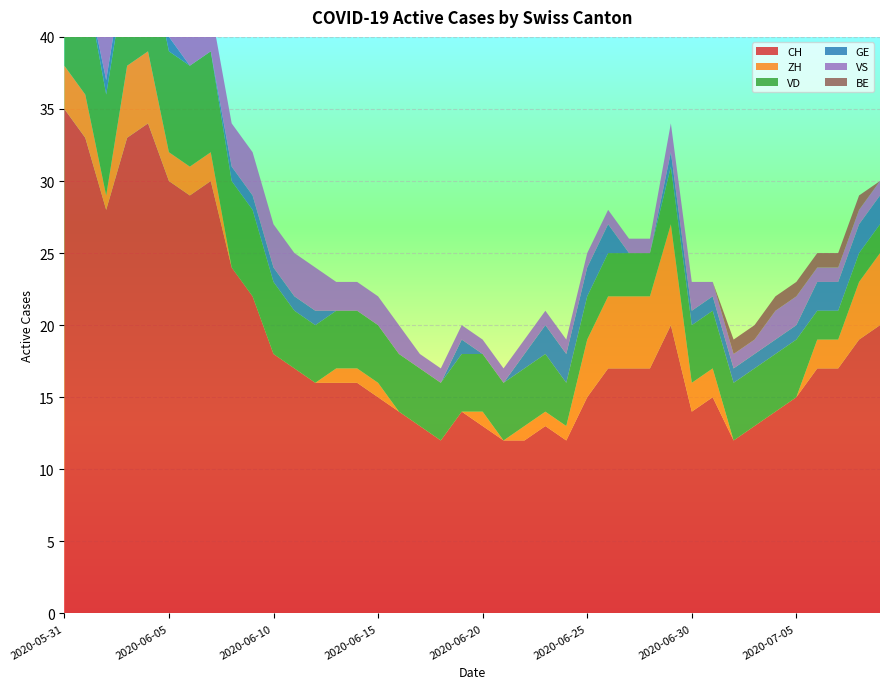

Reading left to right, extract all data points from this chart.

CH: 35	33	28	33	34	30	29	30	24	22	18	17	16	16	16	15	14	13	12	14	13	12	12	13	12	15	17	17	17	20	14	15	12	13	14	15	17	17	19	20
ZH: 3	3	1	5	5	2	2	2	0	0	0	0	0	1	1	1	0	0	0	0	1	0	1	1	1	4	5	5	5	7	2	2	0	0	0	0	2	2	4	5
VD: 8	8	7	7	7	7	7	7	6	6	5	4	4	4	4	4	4	4	4	4	4	4	4	4	3	3	3	3	3	4	4	4	4	4	4	4	2	2	2	2
GE: 0	0	1	1	1	1	0	0	1	1	1	1	1	0	0	0	0	0	0	1	0	0	1	2	2	2	2	0	0	1	1	1	1	1	1	1	2	2	2	2
VS: 5	3	3	3	3	3	3	3	3	3	3	3	3	2	2	2	2	1	1	1	1	1	1	1	1	1	1	1	1	2	2	1	1	1	2	2	1	1	1	1
BE: 1	1	0	0	0	0	0	0	0	0	0	0	0	0	0	0	0	0	0	0	0	0	0	0	0	0	0	0	0	0	0	0	1	1	1	1	1	1	1	0